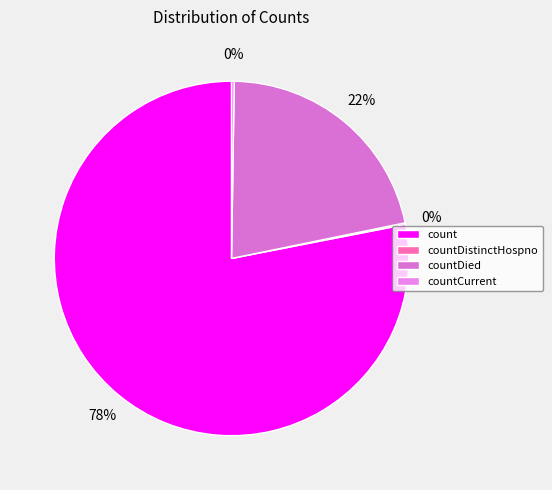

To the nearest percent, what percentage of the pie is count?

78%